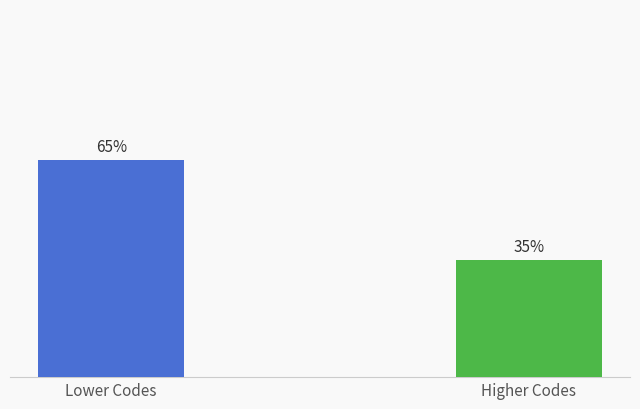

At which category does the chart reach its minimum across all series?

Higher Codes